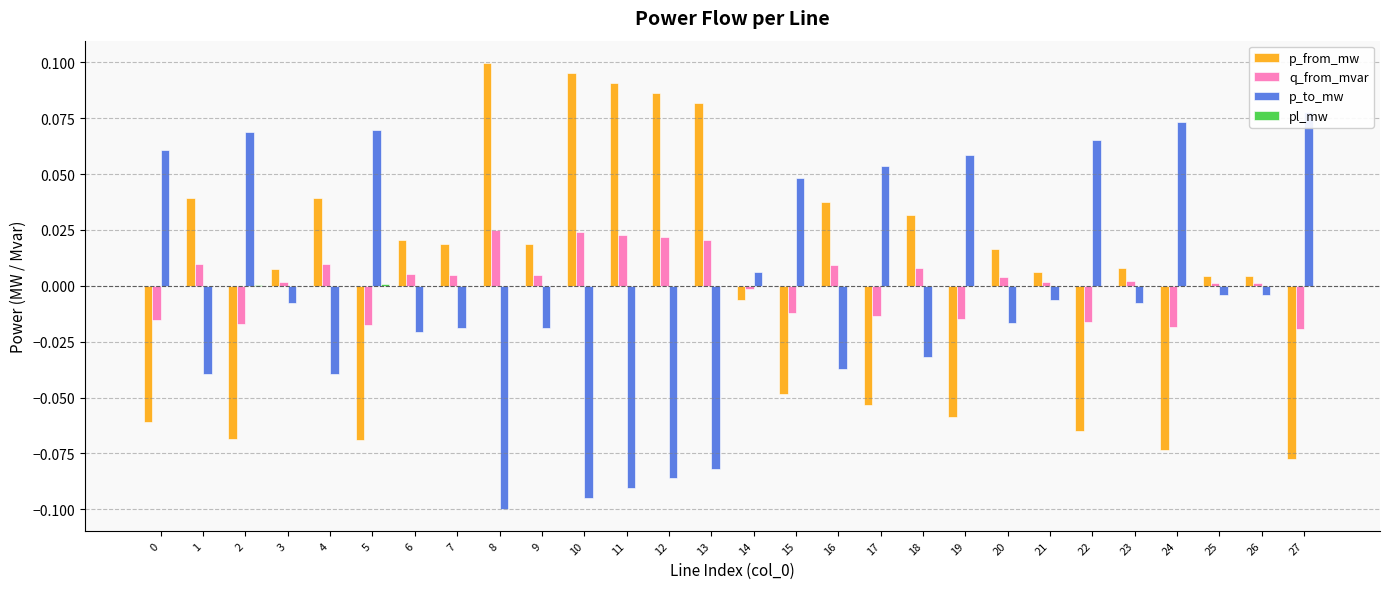

Is the value of q_from_mvar at 13 greater than the value of p_to_mw at 4?

Yes